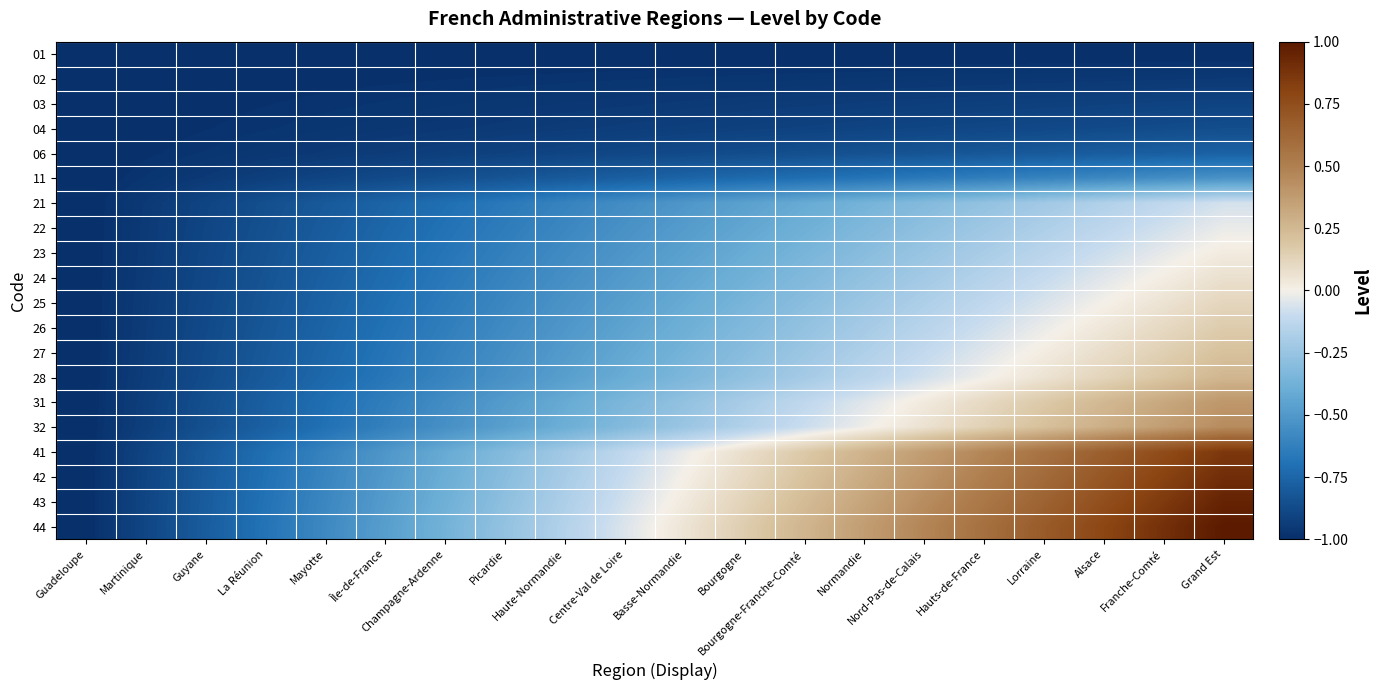

At Basse-Normandie, list the series in order from smallest to largest.

01, 02, 03, 04, 06, 11, 21, 22, 23, 24, 25, 26, 27, 28, 31, 32, 41, 42, 43, 44